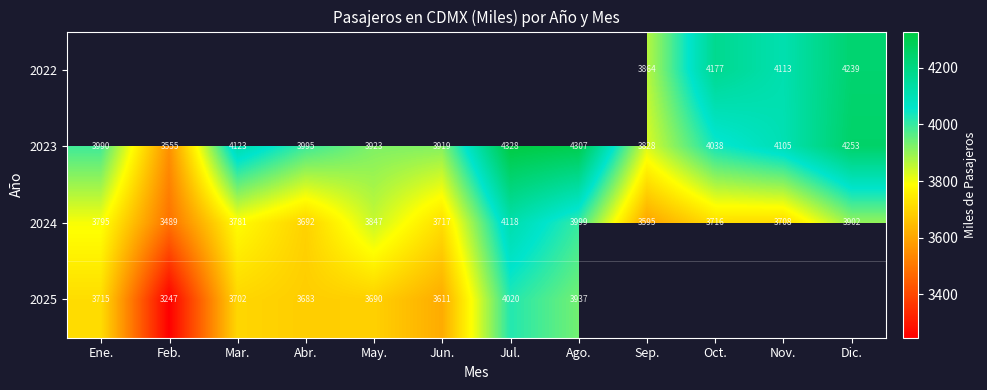

What is the difference between the highest and lowest values at Dic.?

351.3